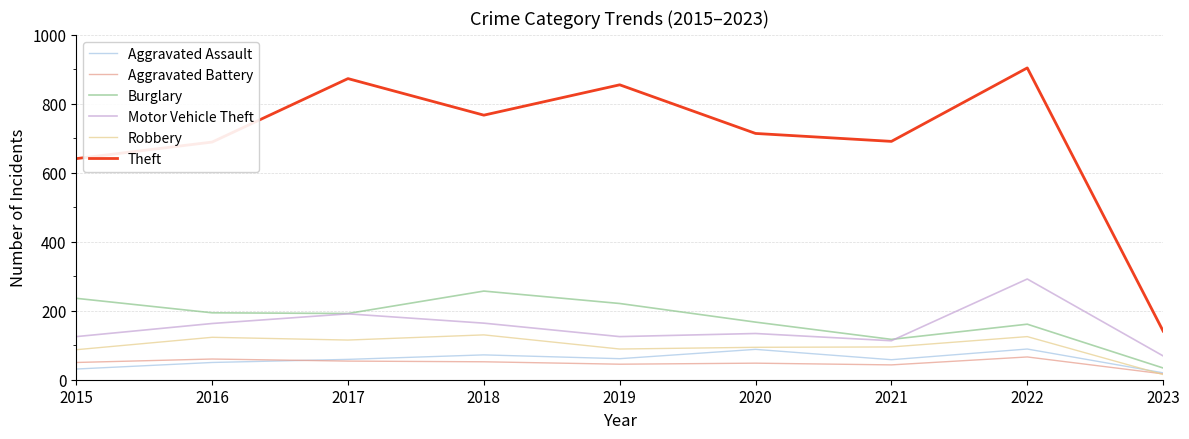

What are all the series names shown in the legend?

Aggravated Assault, Aggravated Battery, Burglary, Motor Vehicle Theft, Robbery, Theft